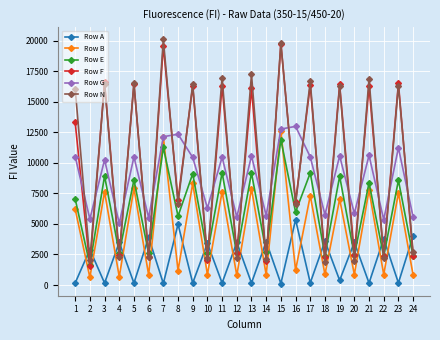

Read the Row B value at 11.

7639